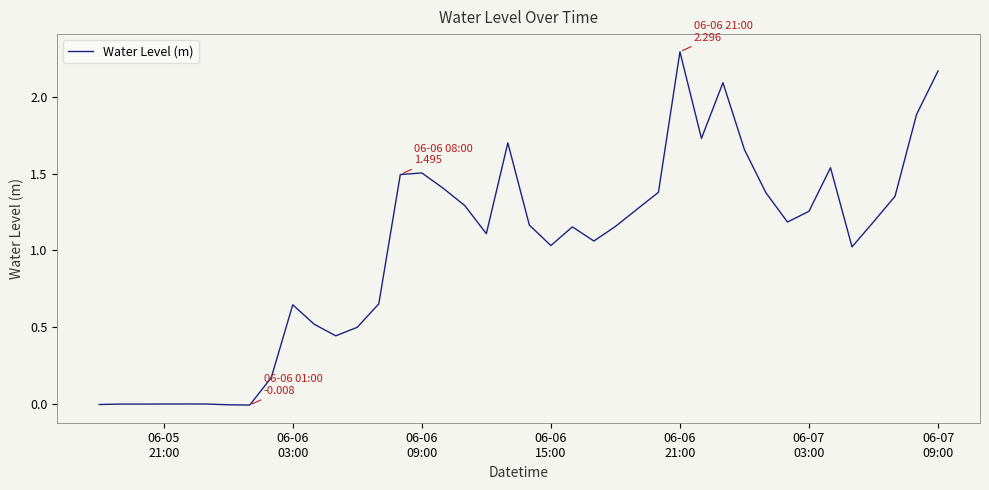

What is the maximum value shown in the chart?

2.3